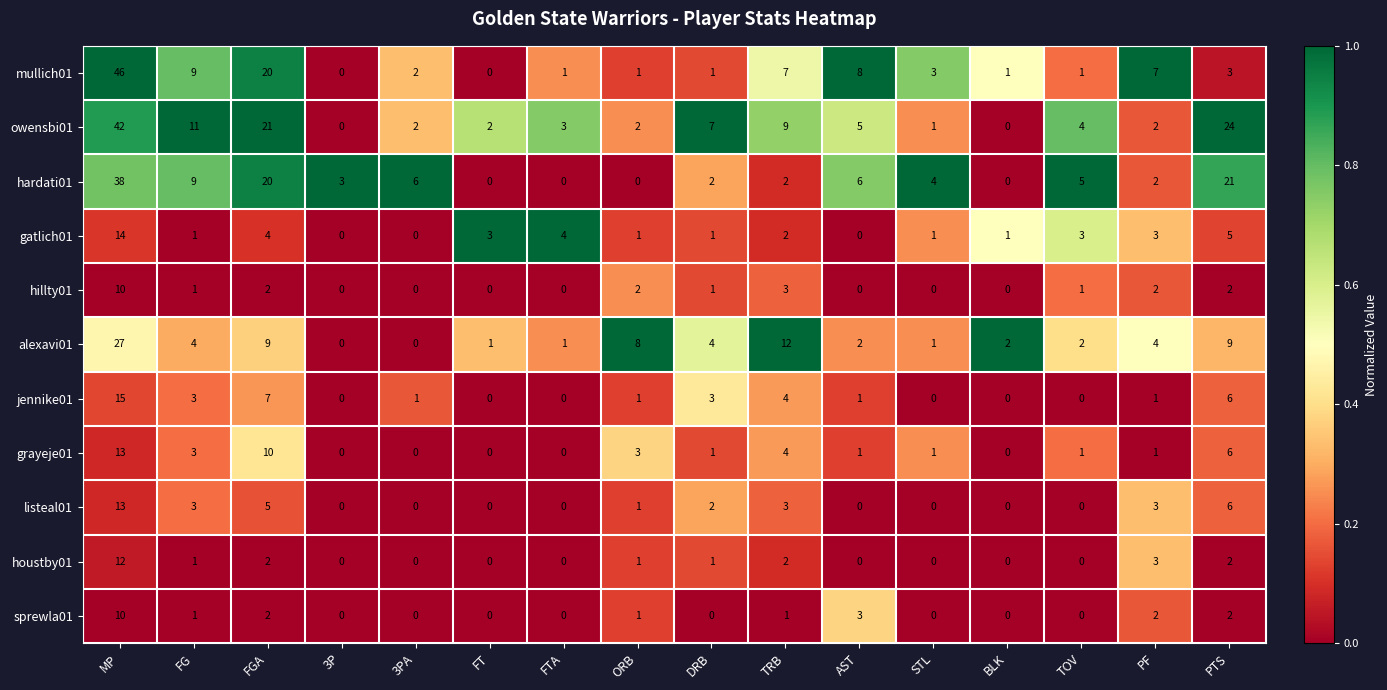

Which series has the largest total across all categories?

owensbi01